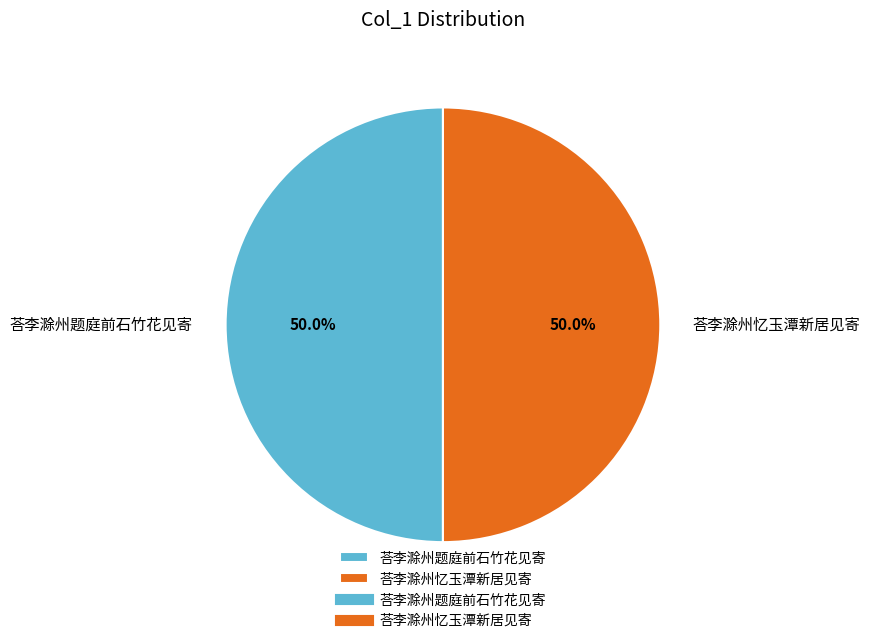

How many segments does this pie chart have?

2